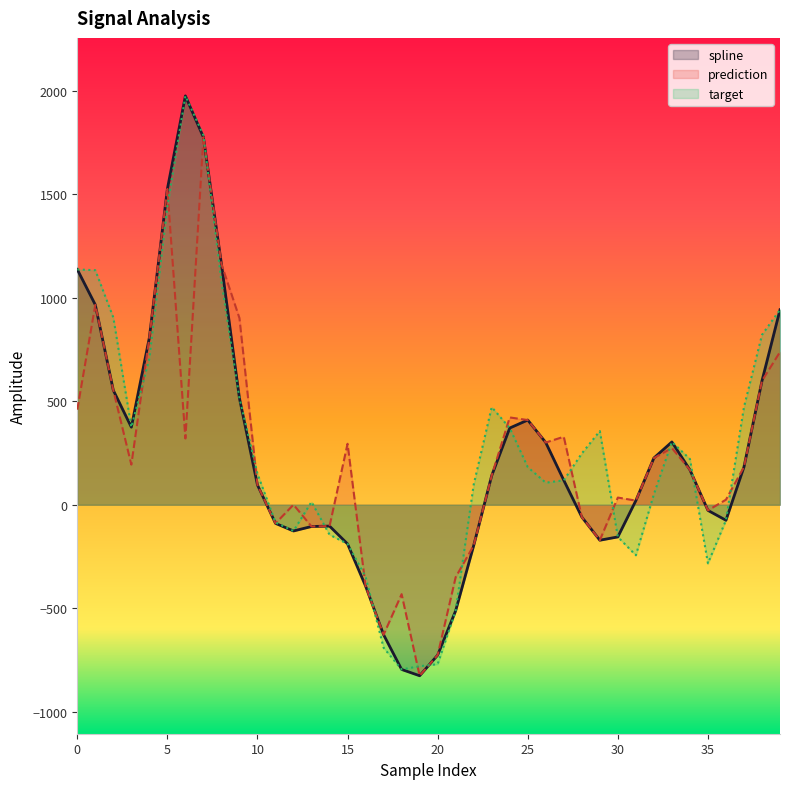

Reading left to right, extract all data points from this chart.

spline: 0=1137.1	1=966.3	2=553.1	3=374.9	4=807.6	5=1525.9	6=1975.9	7=1776.0	8=1163.3	9=514.9	10=95.5	11=-89.9	12=-126.7	13=-105.1	14=-103.2	15=-189.2	16=-393.0	17=-628.2	18=-796.0	19=-826.4	20=-726.6	21=-512.1	22=-197.0	23=140.8	24=370.7	25=409.3	26=300.7	27=118.3	28=-59.3	29=-171.5	30=-155.5	31=19.9	32=225.8	33=303.5	34=168.7	35=-27.3	36=-75.0	37=182.6	38=598.8	39=942.3
prediction: 0=459.5	1=966.3	2=553.1	3=193.9	4=807.6	5=1525.9	6=320.2	7=1776.0	8=1163.3	9=902.0	10=95.5	11=-89.9	12=0.2	13=-105.1	14=-103.2	15=294.7	16=-393.0	17=-628.2	18=-432.2	19=-826.4	20=-726.6	21=-350.1	22=-197.0	23=140.8	24=421.9	25=409.3	26=300.7	27=328.6	28=-59.3	29=-171.5	30=34.7	31=19.9	32=225.8	33=273.9	34=168.7	35=-27.3	36=24.3	37=182.6	38=598.8	39=738.2
target: 0=1137.1	1=1133.3	2=904.8	3=374.9	4=707.0	5=1442.1	6=1975.9	7=1785.5	8=1077.3	9=514.9	10=149.4	11=-85.4	12=-126.7	13=13.8	14=-144.8	15=-189.2	16=-348.4	17=-691.2	18=-796.0	19=-780.4	20=-770.6	21=-512.1	22=97.2	23=471.8	24=370.7	25=181.8	26=106.4	27=118.3	28=247.7	29=356.1	30=-155.5	31=-244.2	32=50.7	33=303.5	34=221.0	35=-283.3	36=-75.0	37=471.8	38=821.0	39=942.3